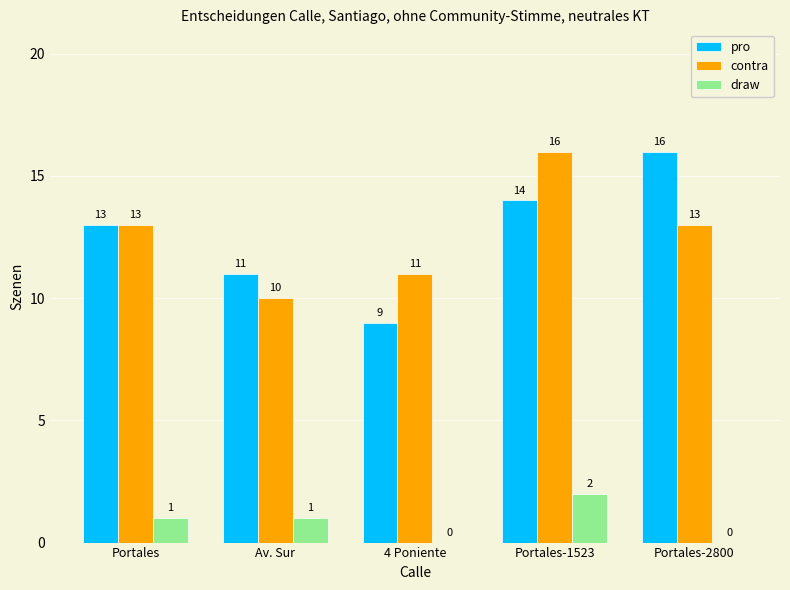

True or false: pro has a value of 9 at 4 Poniente.

True